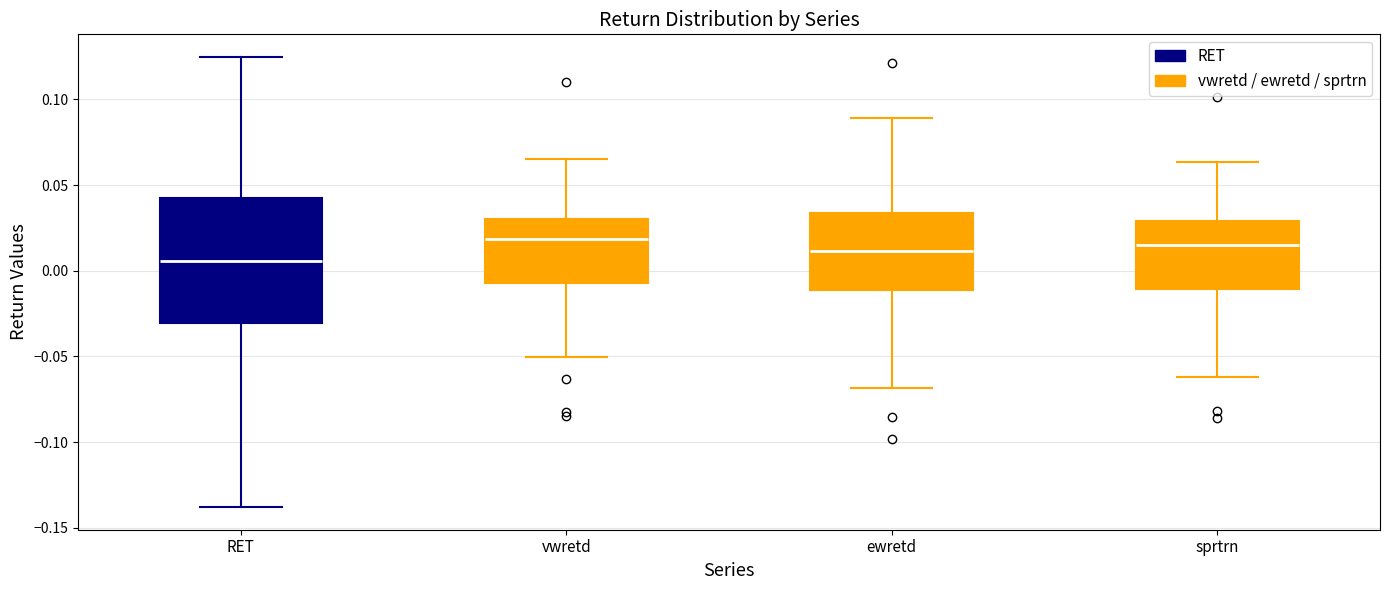

Which box's median line is the lowest?

RET